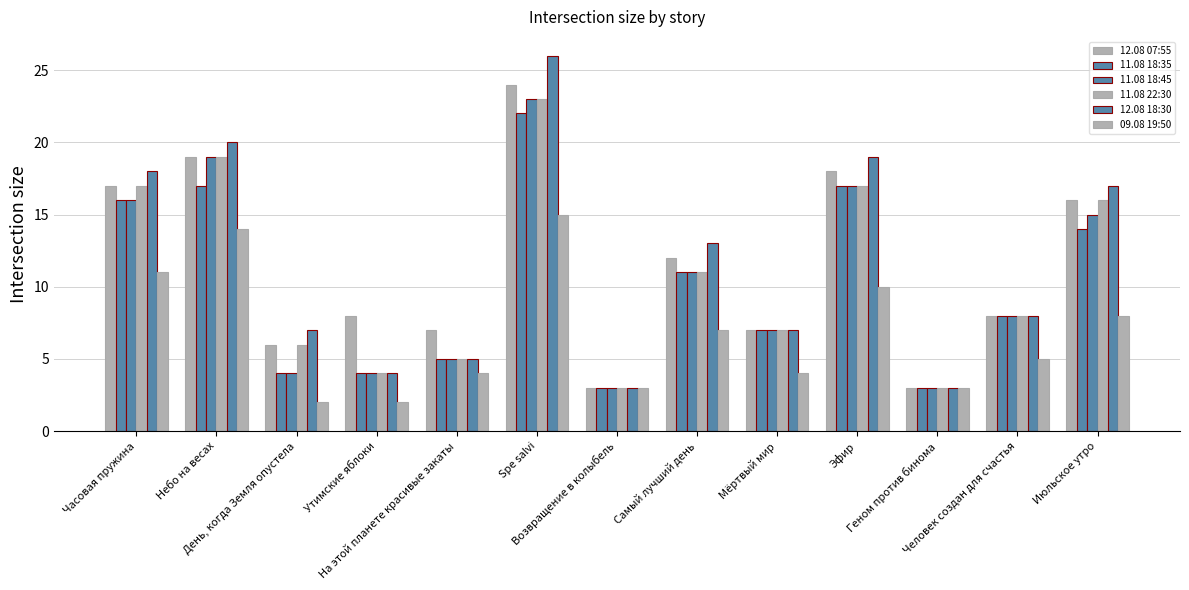

How many categories are shown in the chart?

13